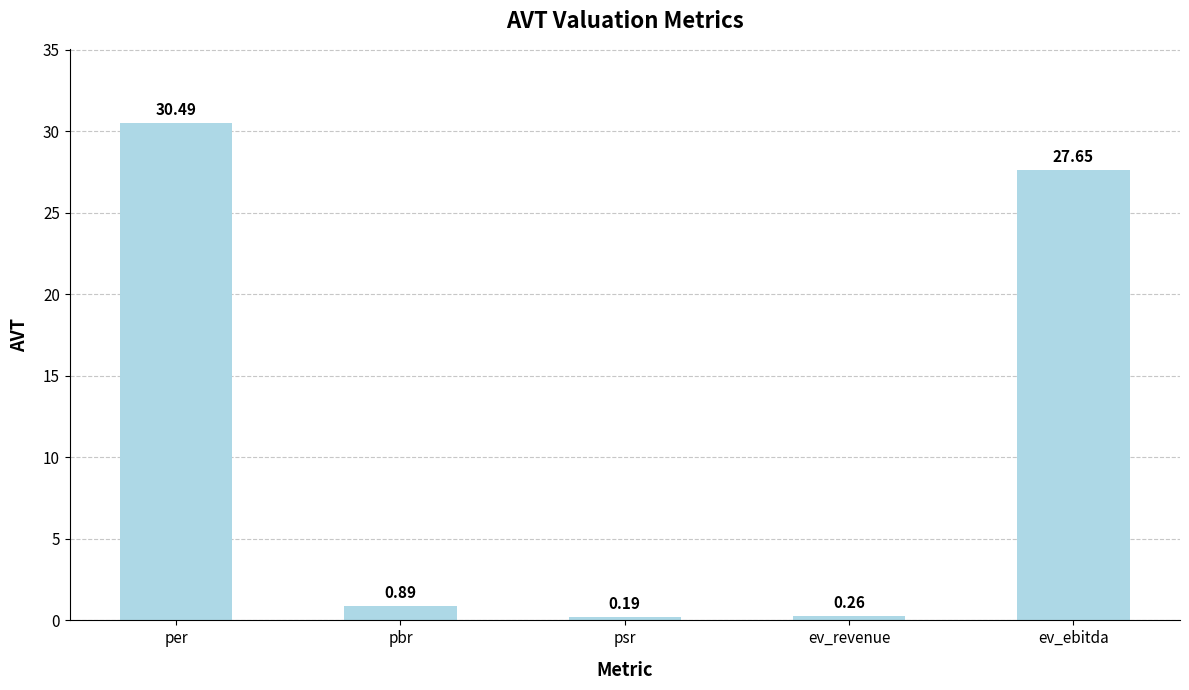

What is the difference between the maximum and minimum values?

30.3